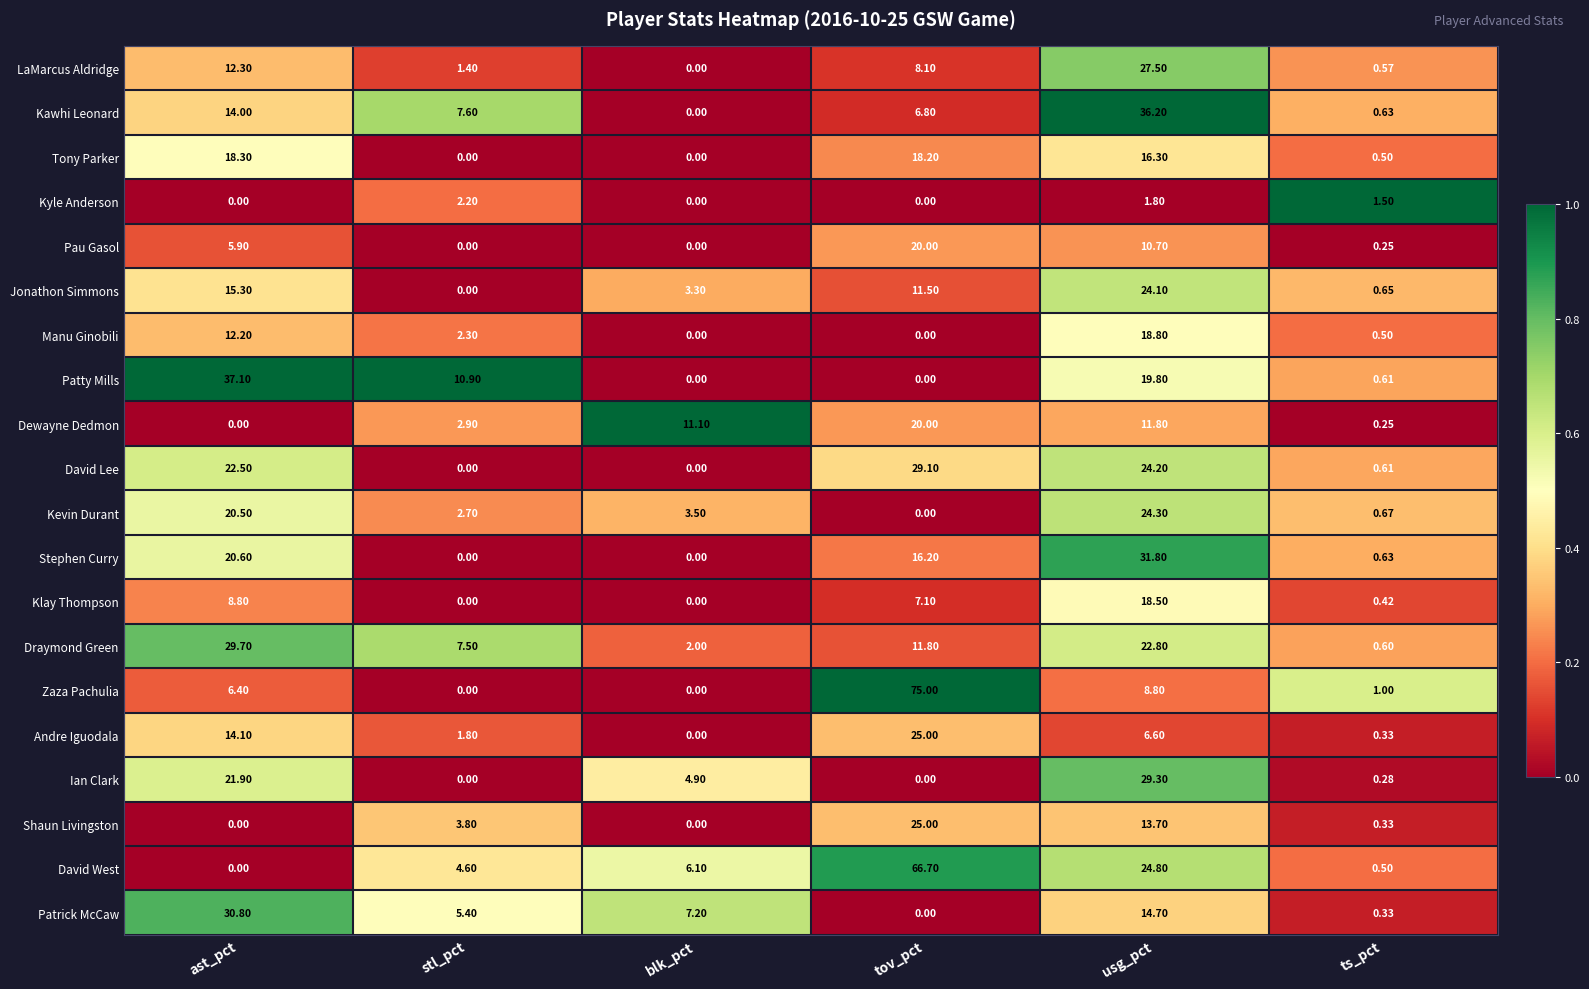

Which category has the lowest value in the David West series?

ast_pct